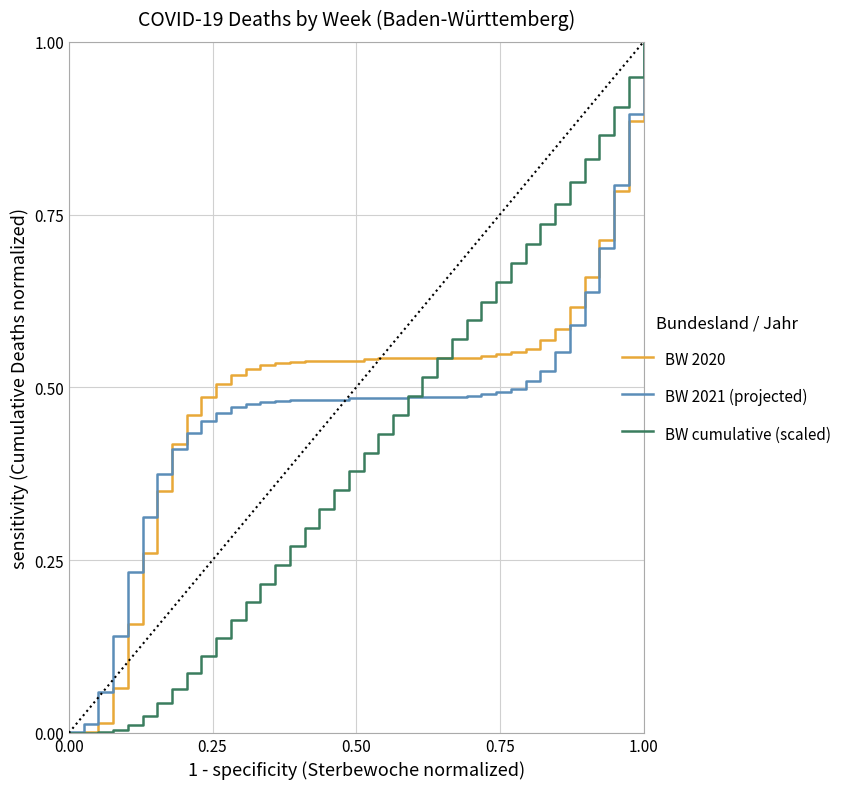

Rank the series by their average value, from lowest to highest.

BW cumulative (scaled), BW 2021 (projected), BW 2020